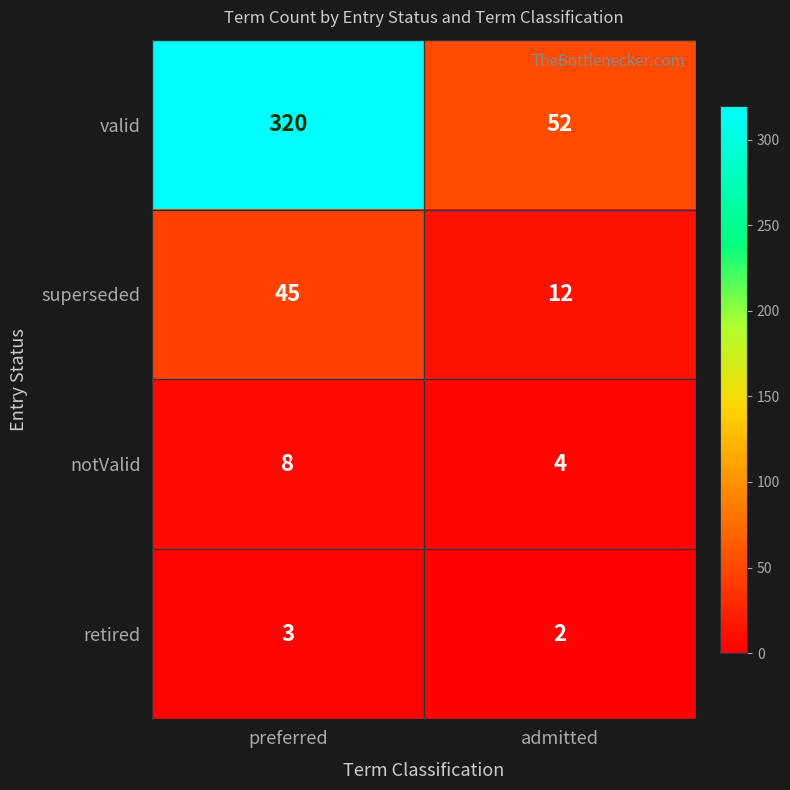

Read the superseded value at preferred.

45